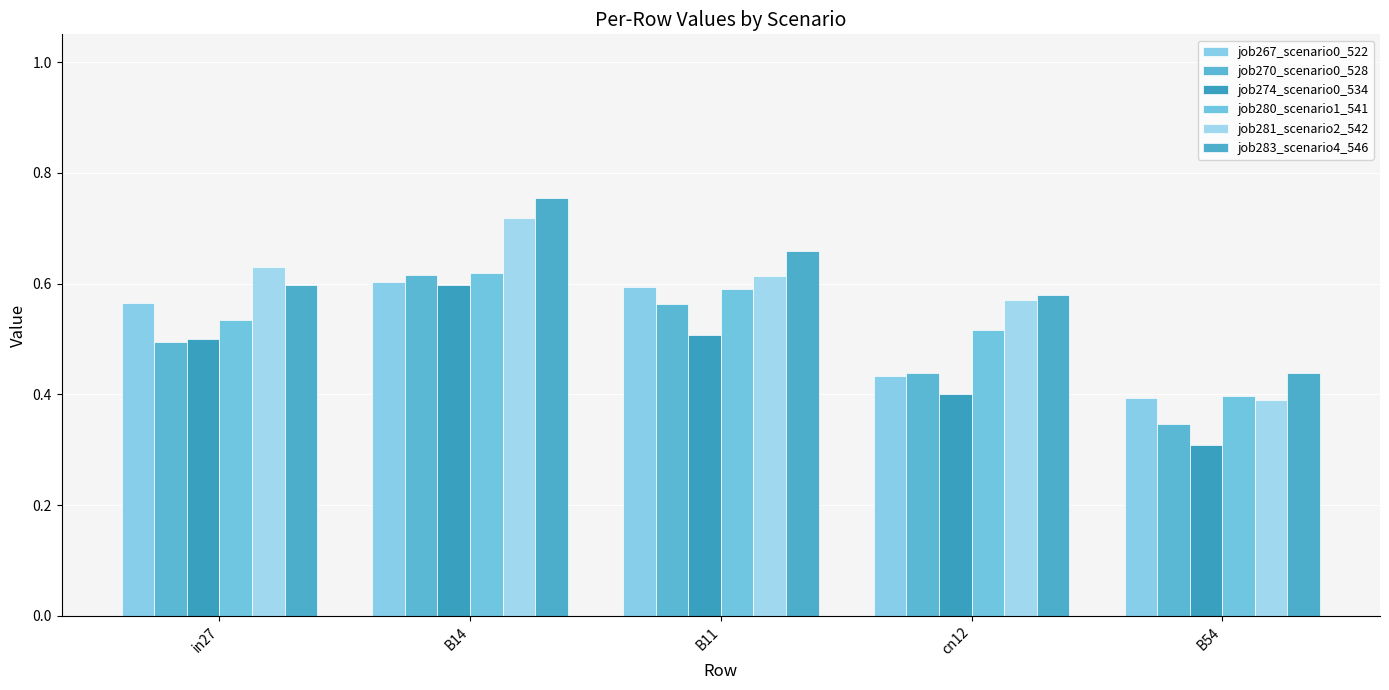

What is the sum of the job281_scenario2_542 values at B14 and in27?

1.3